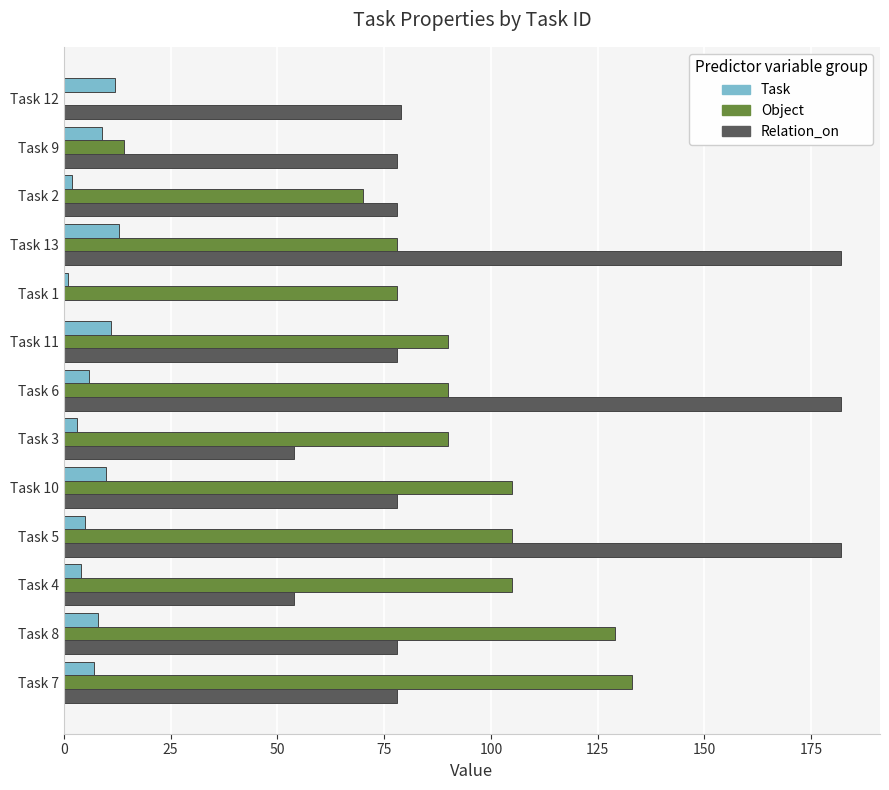

What is the average value of the Relation_on series?

92